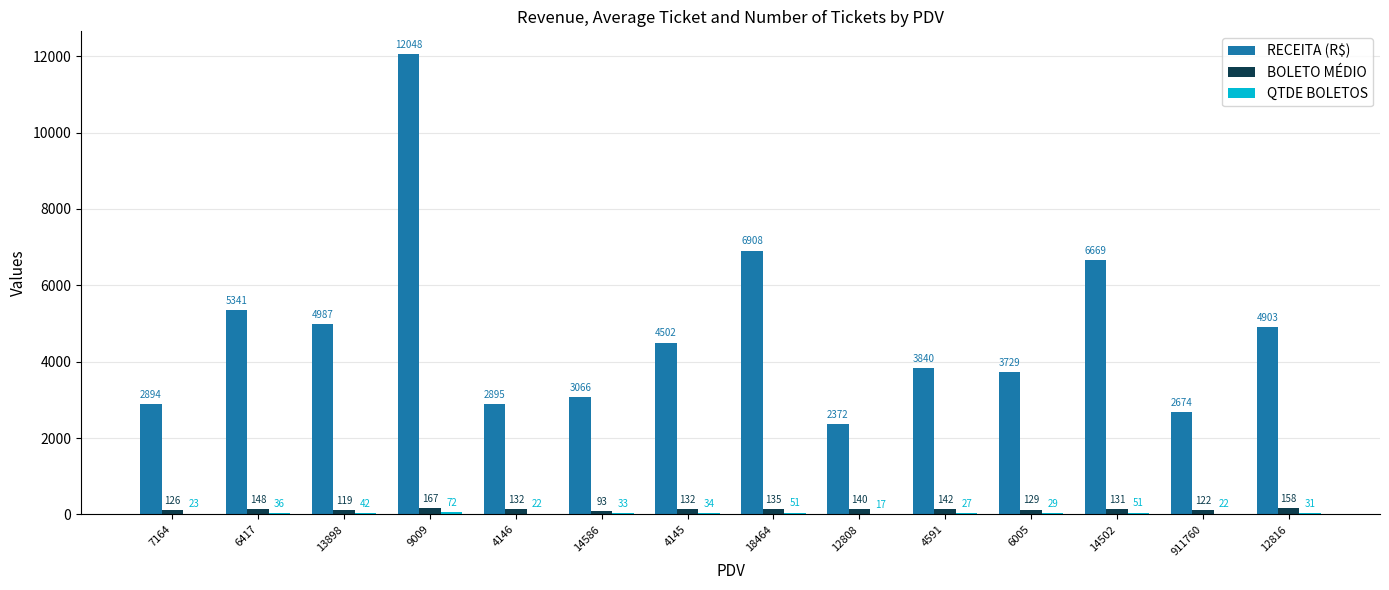

At which label does RECEITA (R$) reach its peak?

9009